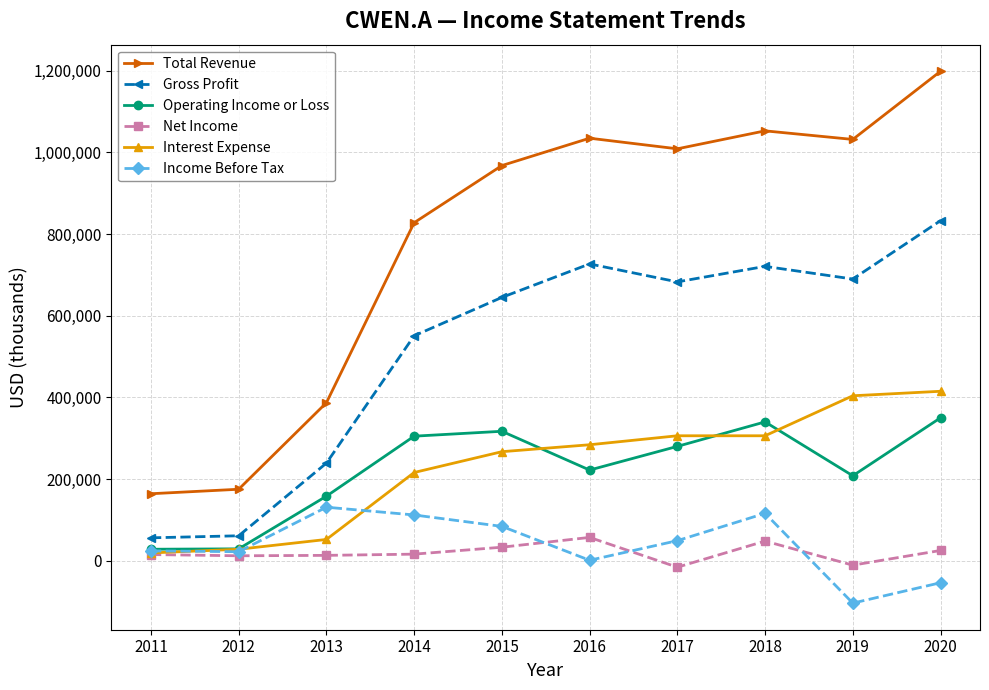

How many interior local peaks does the Operating Income or Loss series have?

2